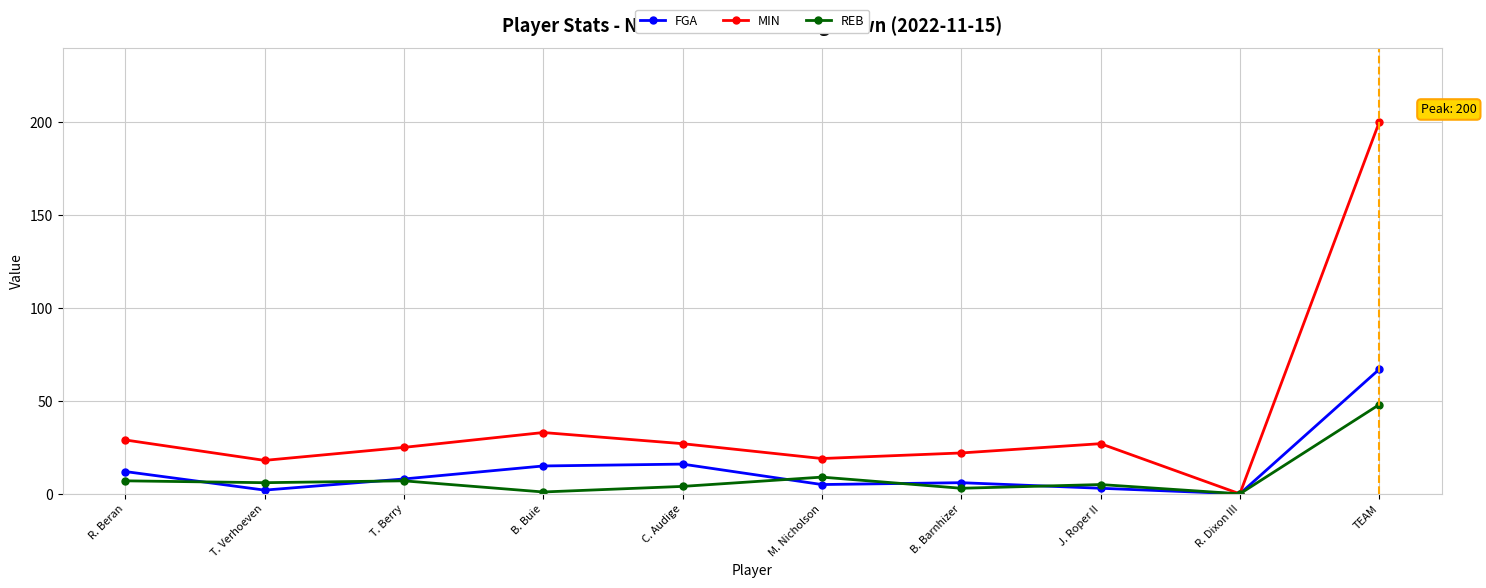

True or false: REB has a value of 48 at TEAM.

True